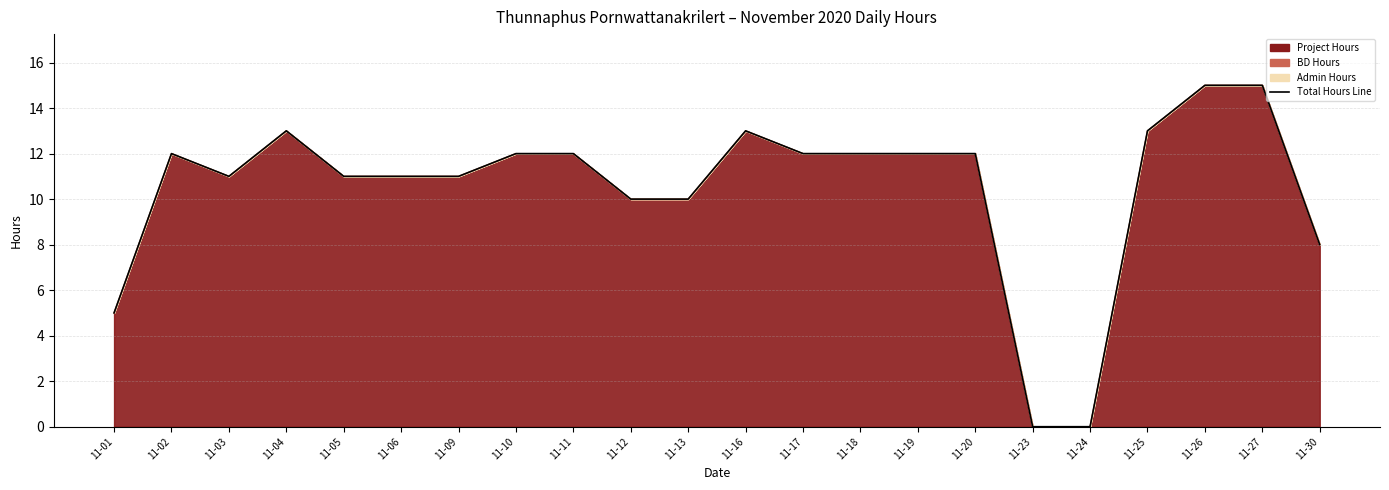

At which label does Project reach its peak?

2020-11-26